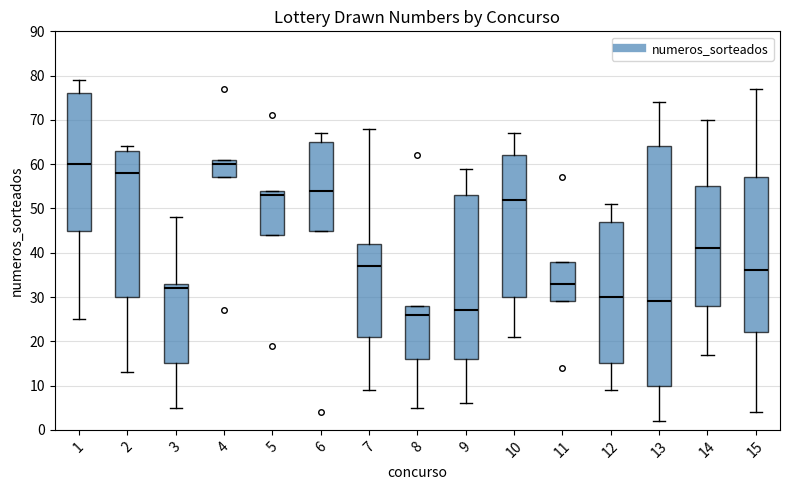

Reading left to right, transcribe this box plot: for each box, give where its median line is, the range the box spans, and where its two whiskers end, as read against the y-axis. The values are not printed on the chart, so give them approximately, as read against the axis.

1: median 60, box 45 to 76, whiskers 25 to 79
2: median 58, box 30 to 63, whiskers 13 to 64
3: median 32, box 15 to 33, whiskers 5 to 48
4: median 60, box 57 to 61, whiskers 57 to 61
5: median 53, box 44 to 54, whiskers 44 to 54
6: median 54, box 45 to 65, whiskers 45 to 67
7: median 37, box 21 to 42, whiskers 9 to 68
8: median 26, box 16 to 28, whiskers 5 to 28
9: median 27, box 16 to 53, whiskers 6 to 59
10: median 52, box 30 to 62, whiskers 21 to 67
11: median 33, box 29 to 38, whiskers 29 to 38
12: median 30, box 15 to 47, whiskers 9 to 51
13: median 29, box 10 to 64, whiskers 2 to 74
14: median 41, box 28 to 55, whiskers 17 to 70
15: median 36, box 22 to 57, whiskers 4 to 77